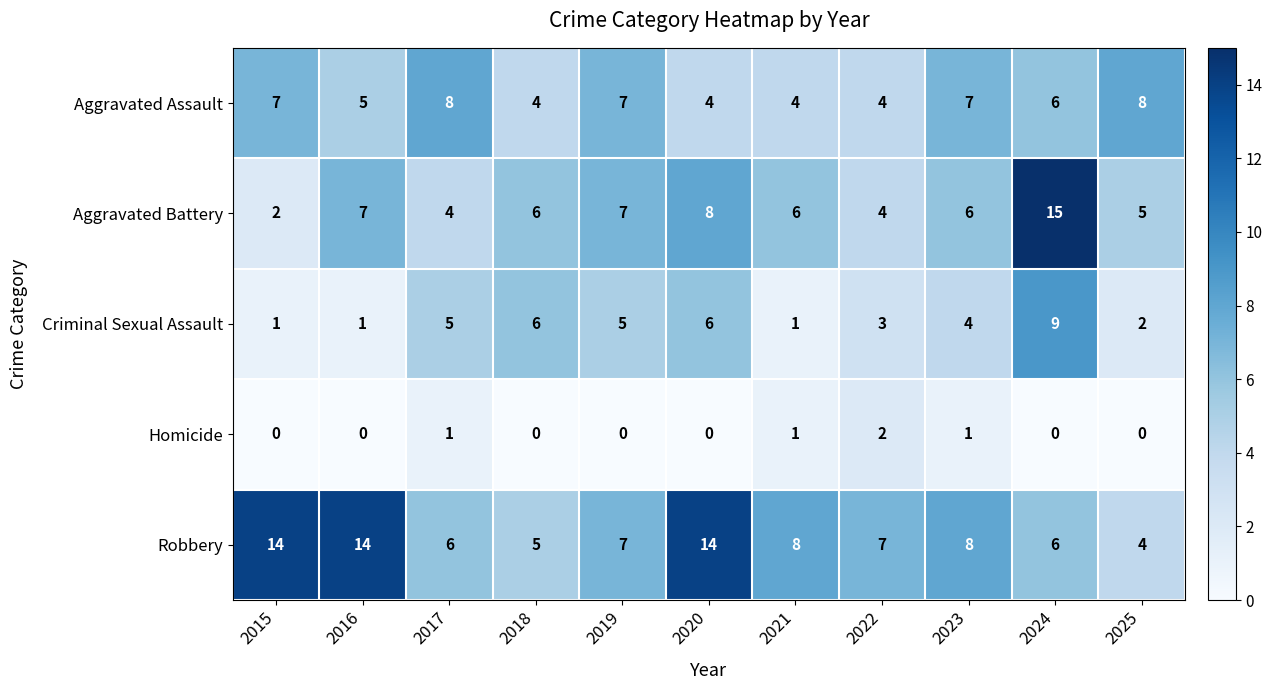

What is the spread (max minus min) of values at 2016?

14